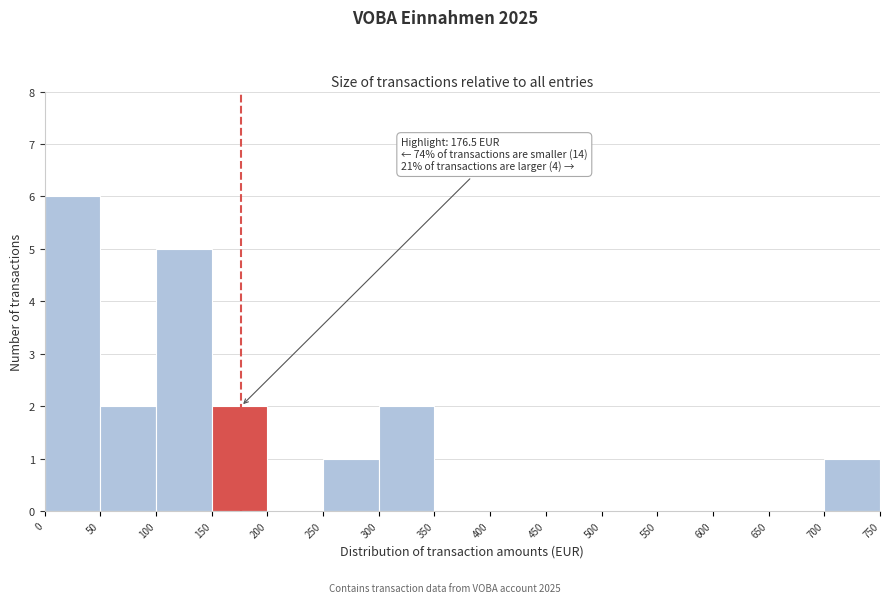

Which range on the x-axis has the tallest bar?

0 to 50